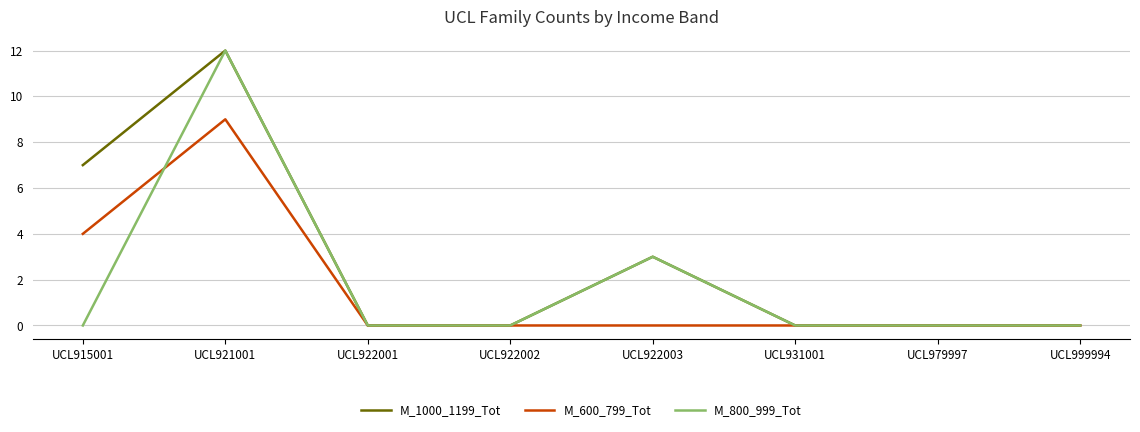

Reading left to right, what are all the values shown in this chart?

M_1000_1199_Tot: UCL915001=7	UCL921001=12	UCL922001=0	UCL922002=0	UCL922003=3	UCL931001=0	UCL979997=0	UCL999994=0
M_600_799_Tot: UCL915001=4	UCL921001=9	UCL922001=0	UCL922002=0	UCL922003=0	UCL931001=0	UCL979997=0	UCL999994=0
M_800_999_Tot: UCL915001=0	UCL921001=12	UCL922001=0	UCL922002=0	UCL922003=3	UCL931001=0	UCL979997=0	UCL999994=0